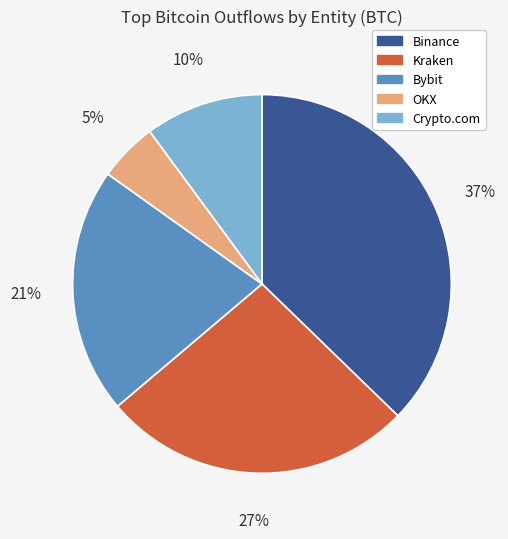

Combined, do Kraken and Bybit account for over 50%?

No